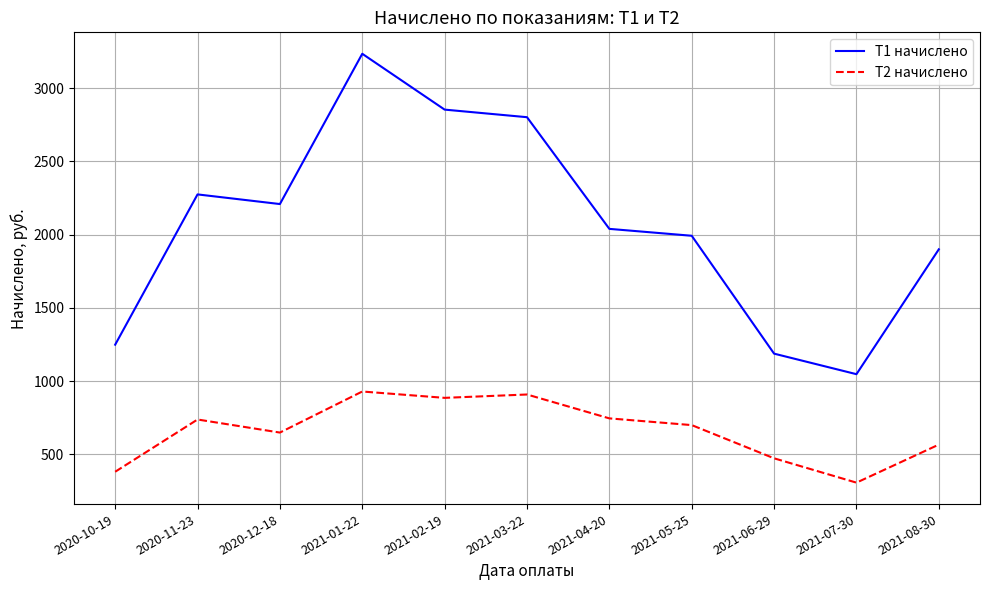

Where does the T2 начислено series first go above 698?

2020-11-23